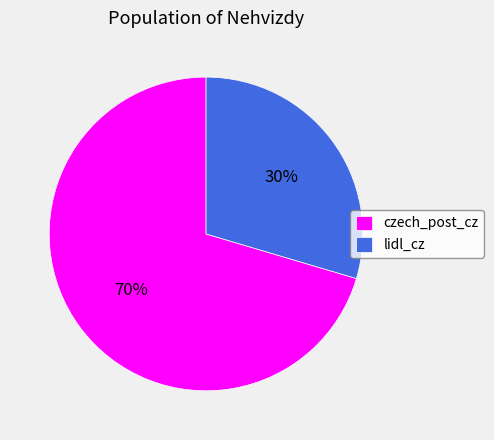

How many segments does this pie chart have?

2